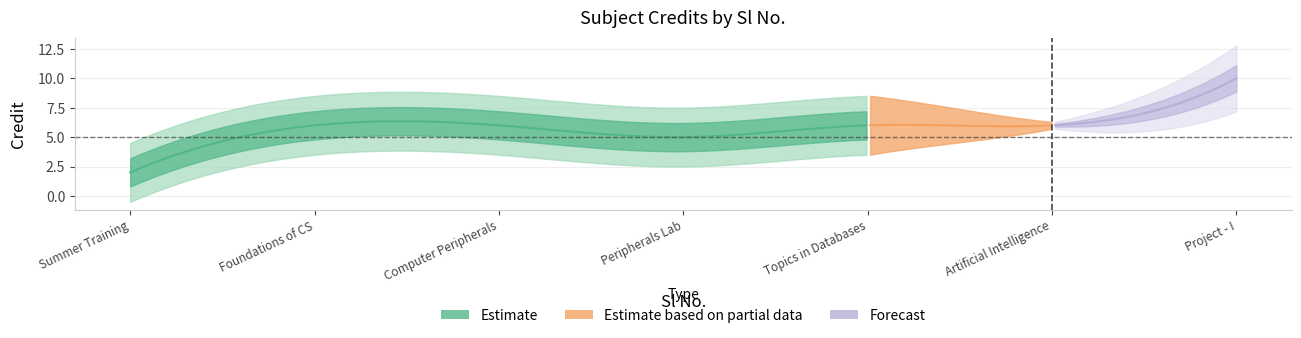

Reading right to left, what are all the values shown in this chart?

7=10	6=6	5=6	4=5	3=6	2=6	1=2